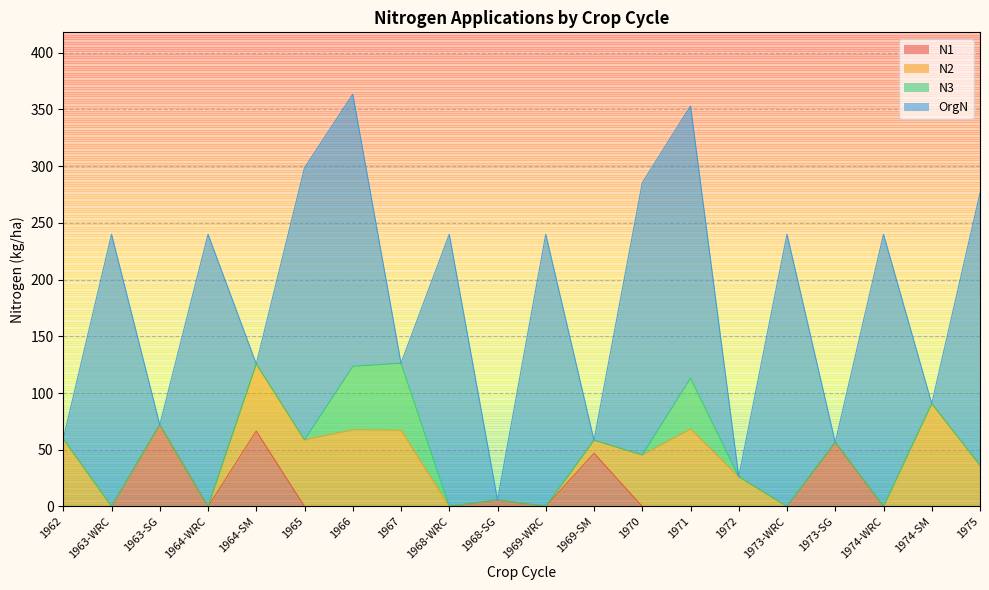

How many lines are shown in the chart?

4